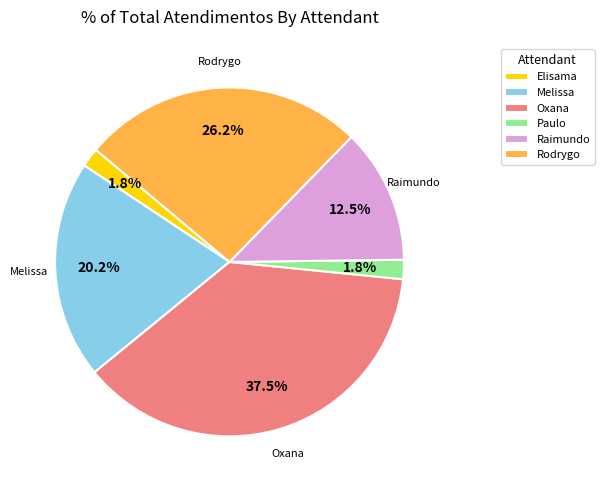

Approximately how many times larger is the value at Paulo compared to Elisama?

1.0